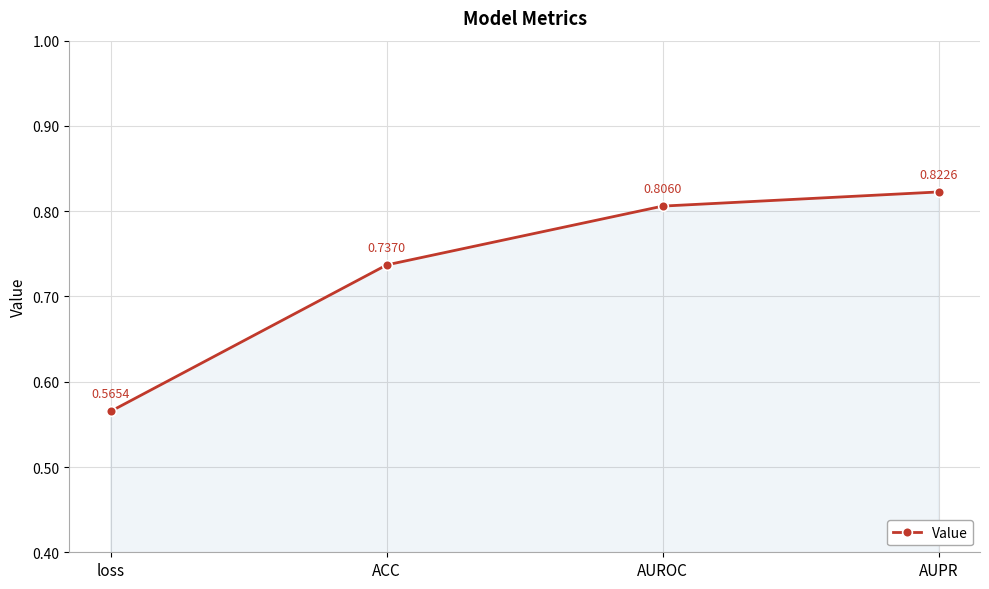

What is the change in value from loss to AUROC?

+0.2